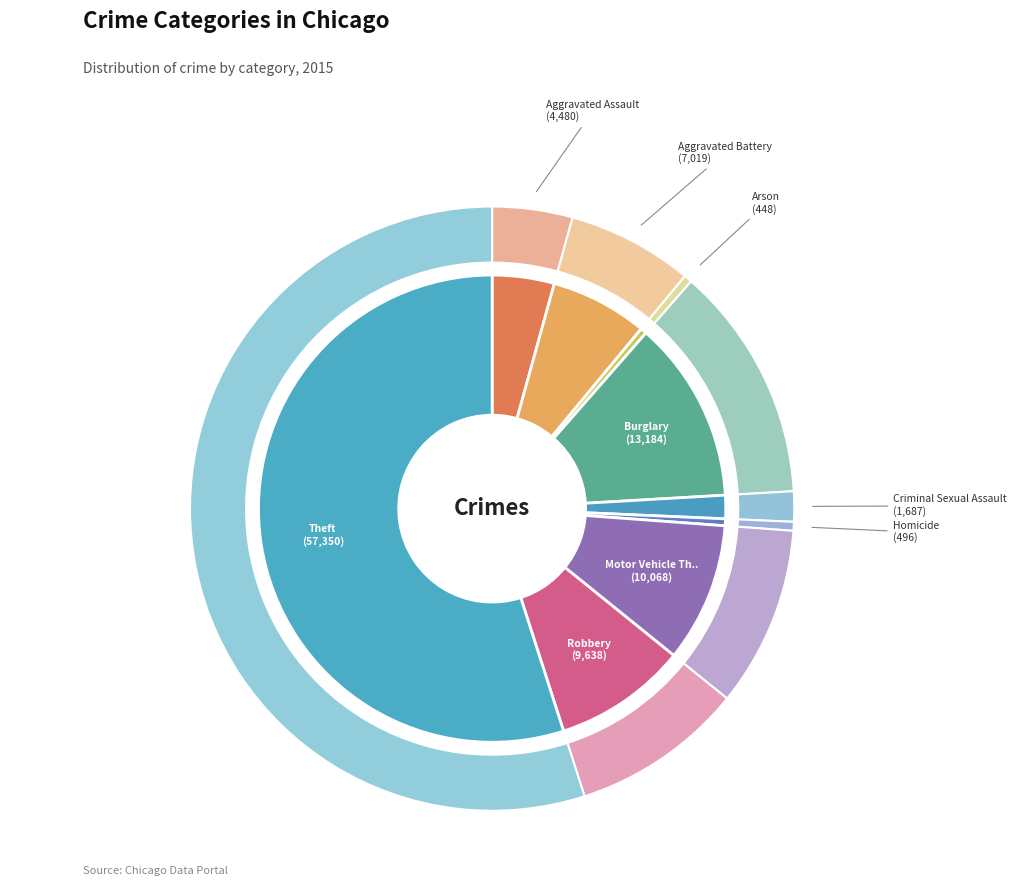

What is the ratio of the value at Burglary to the value at Arson?

29.4